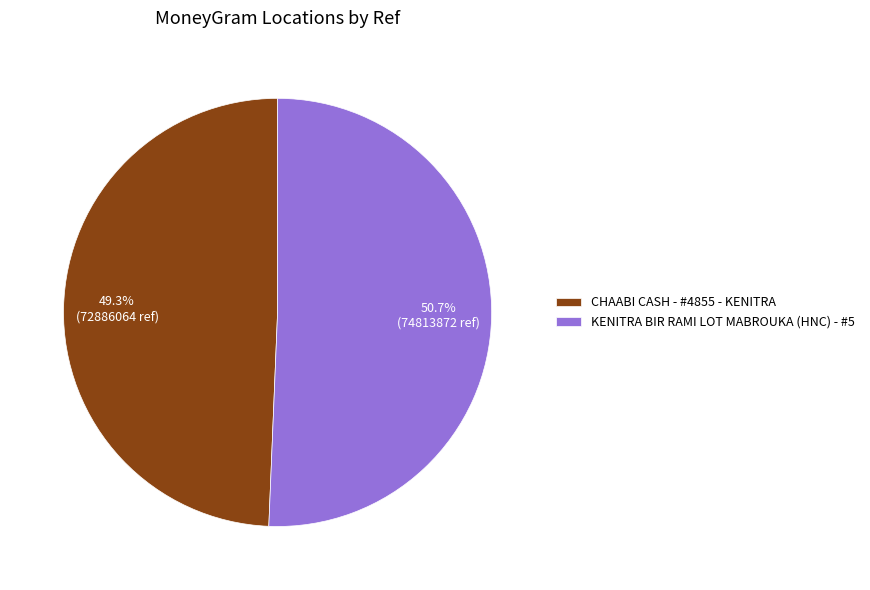

Does CHAABI CASH - #4855 - KENITRA account for over 50% of the chart?

No